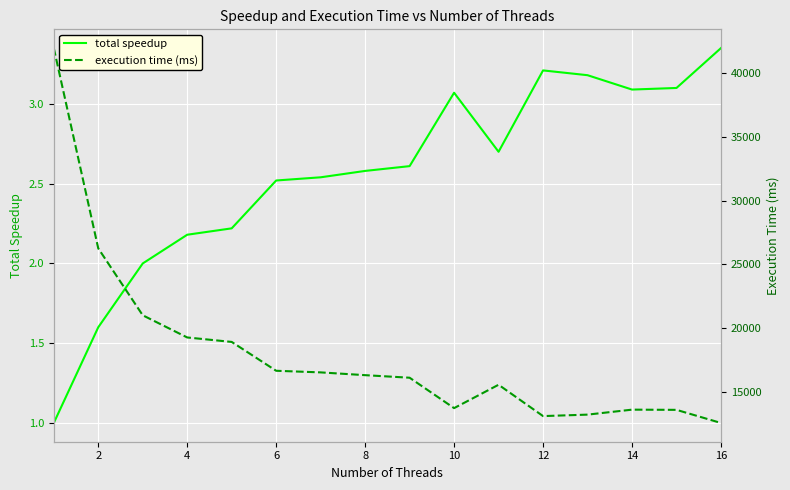

At how many categories does at least one series exceed 25594?

2